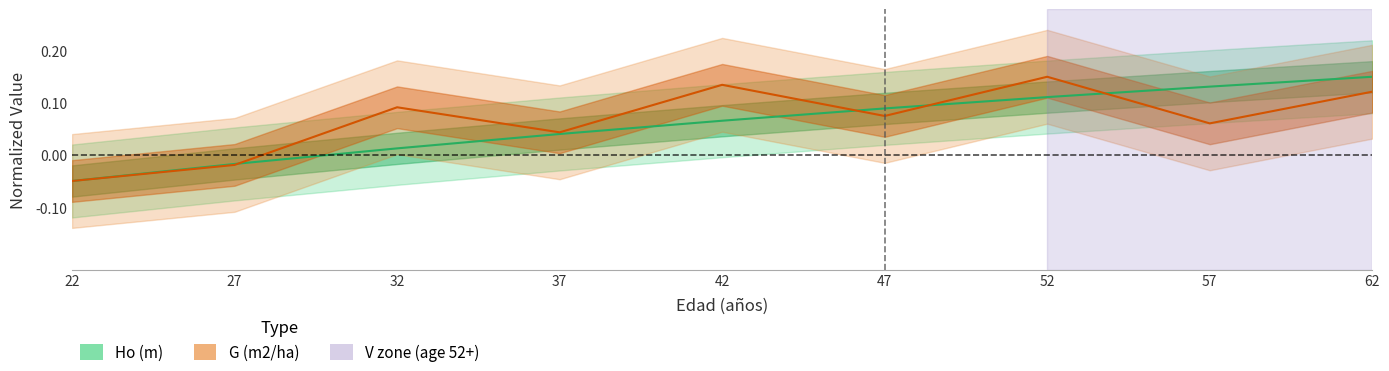

Between 52 and 42, which is larger?

52